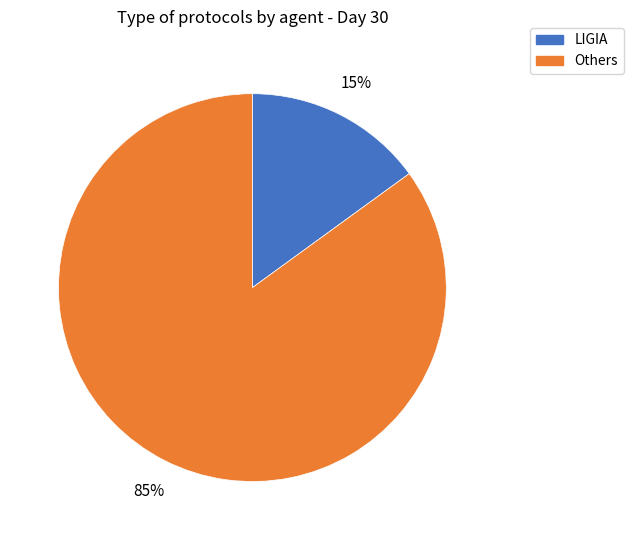

To the nearest percent, what is the difference between the largest and smallest slice percentages?

70%